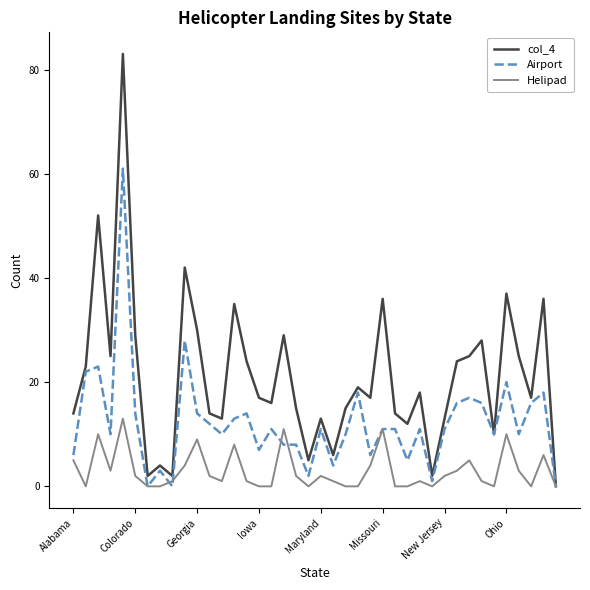

List the series in order of their overall mean, highest first.

col_4, Airport, Helipad